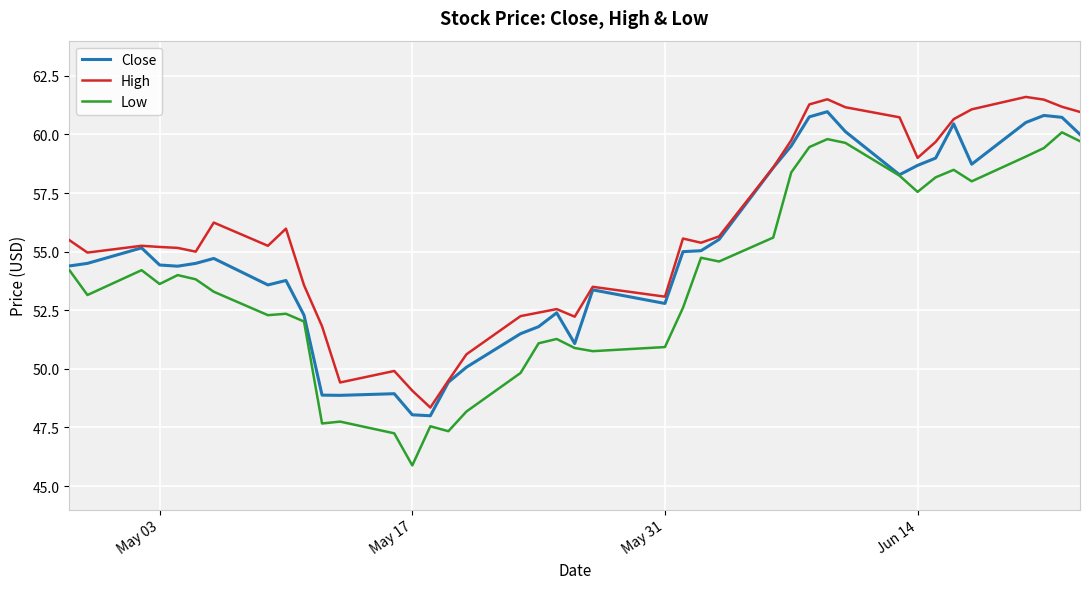

What is the maximum value shown in the chart?

61.6